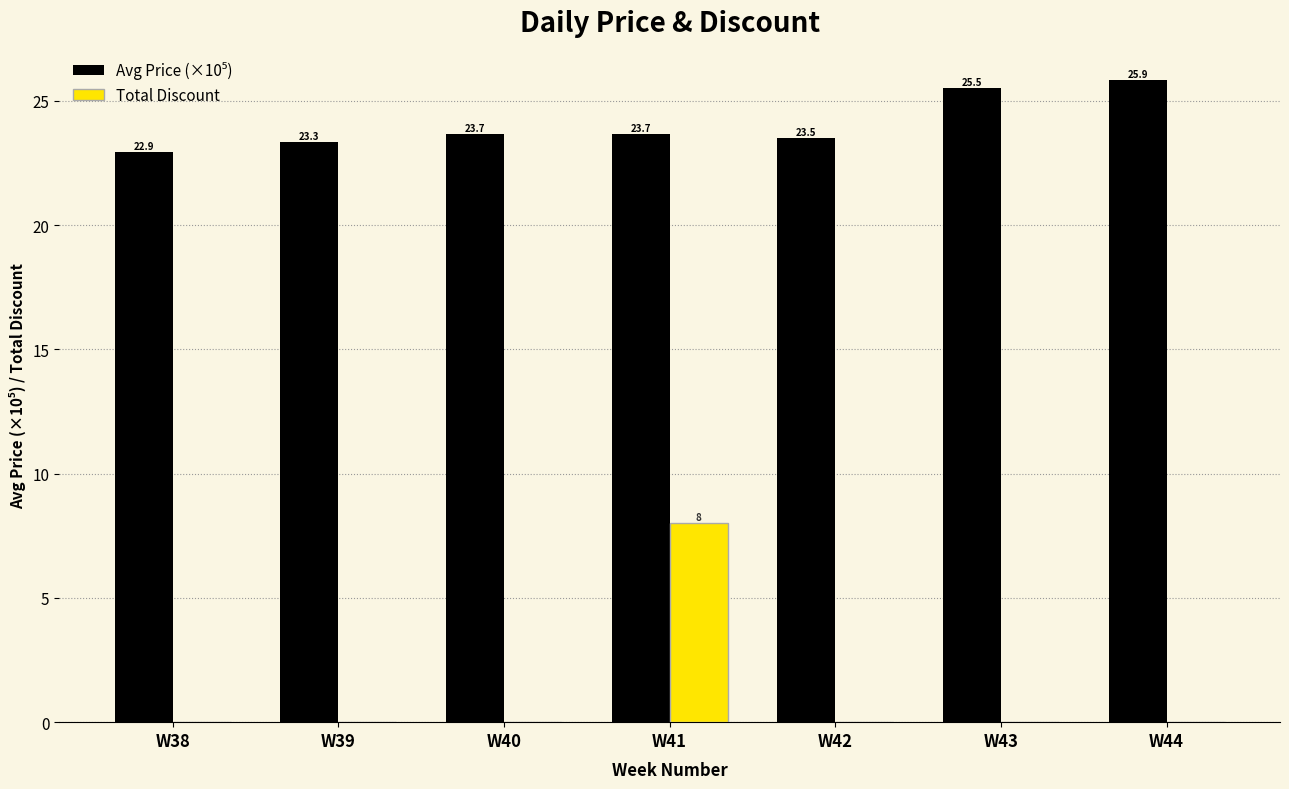

How many values in the Total Discount series exceed 0?

1